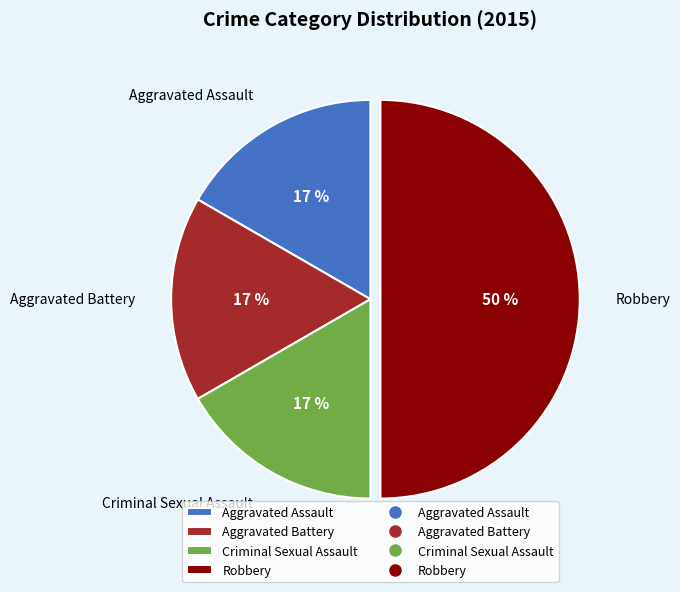

Combined, do Robbery and Aggravated Battery account for over 50%?

Yes